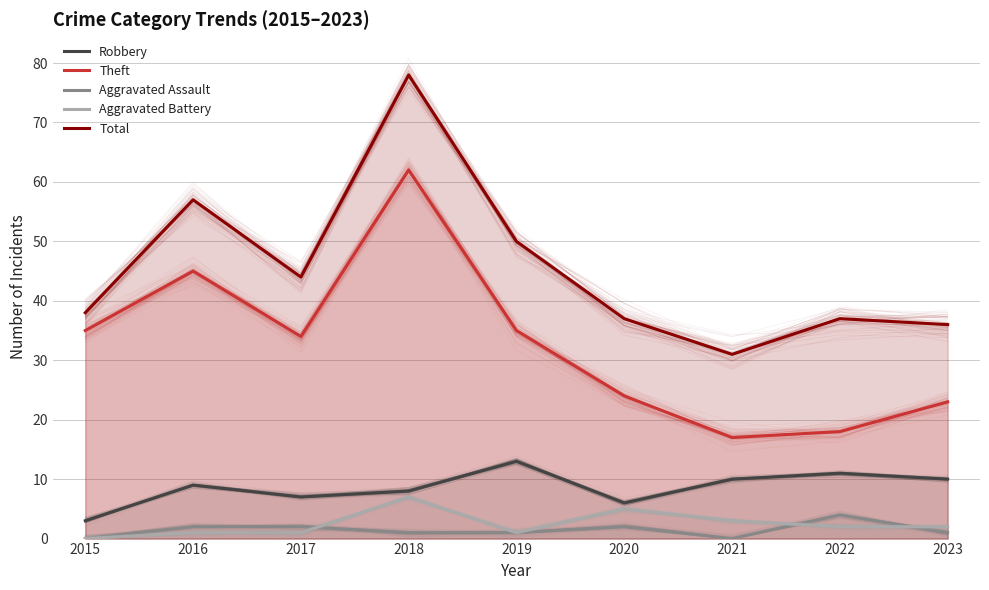

What is the value of the Total point at the 7th from the left?

31